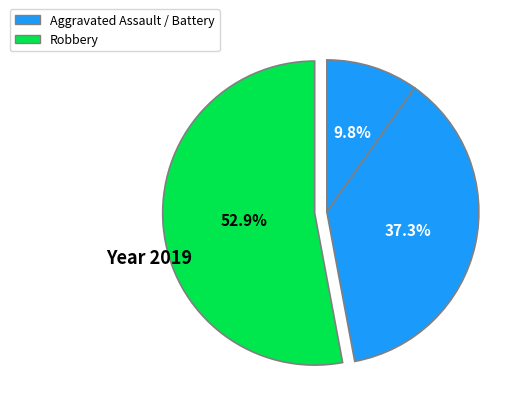

How many segments does this pie chart have?

3